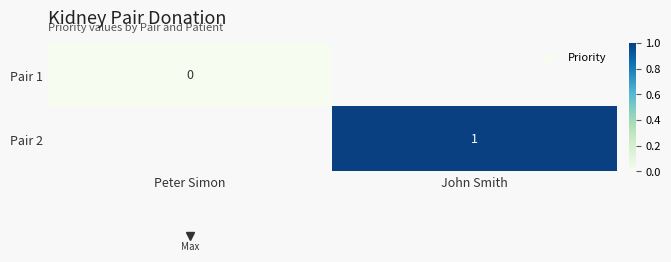

What is the maximum value shown in the chart?

1.0